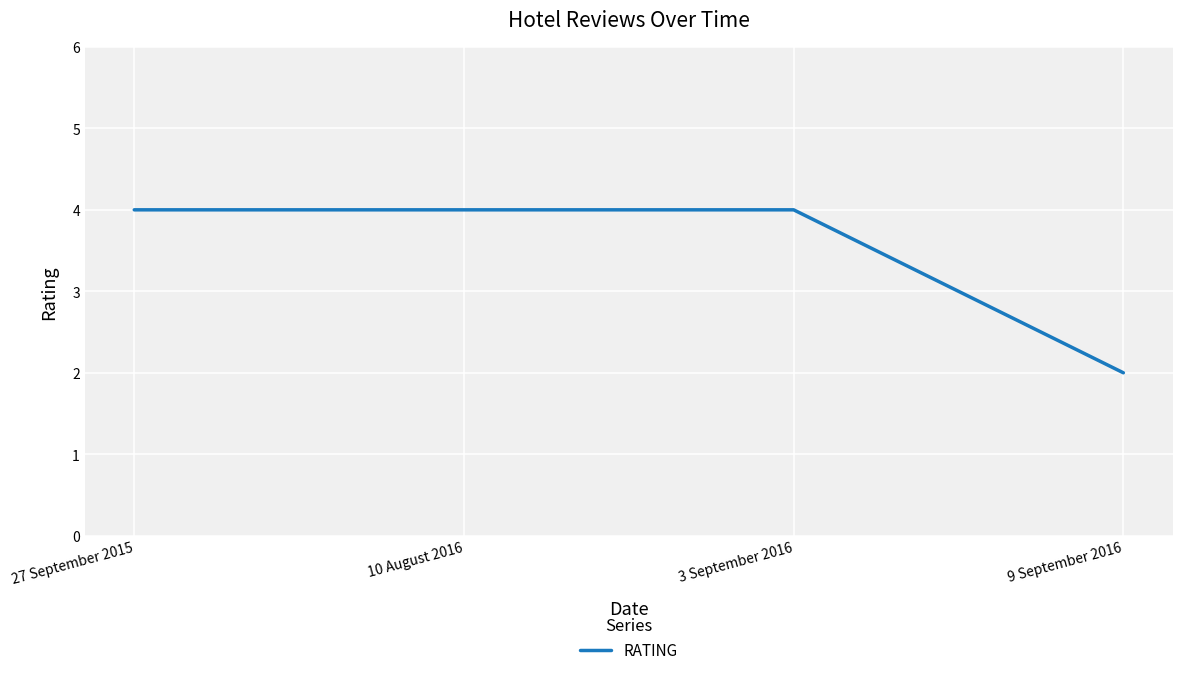

The chart shows a value of 6 at 3 September 2016. True or false?

False